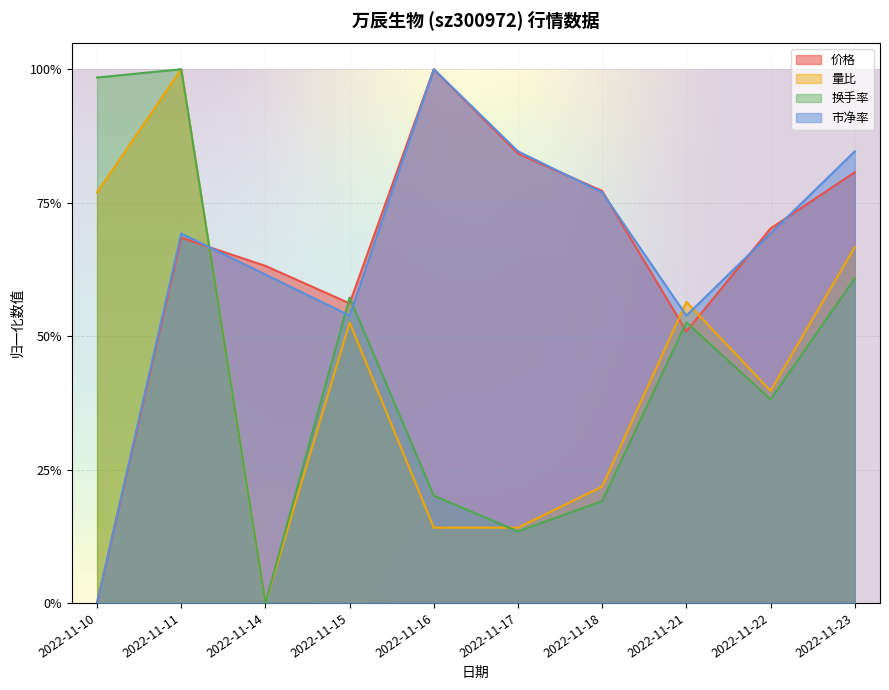

At how many categories does at least one series exceed 0?

10